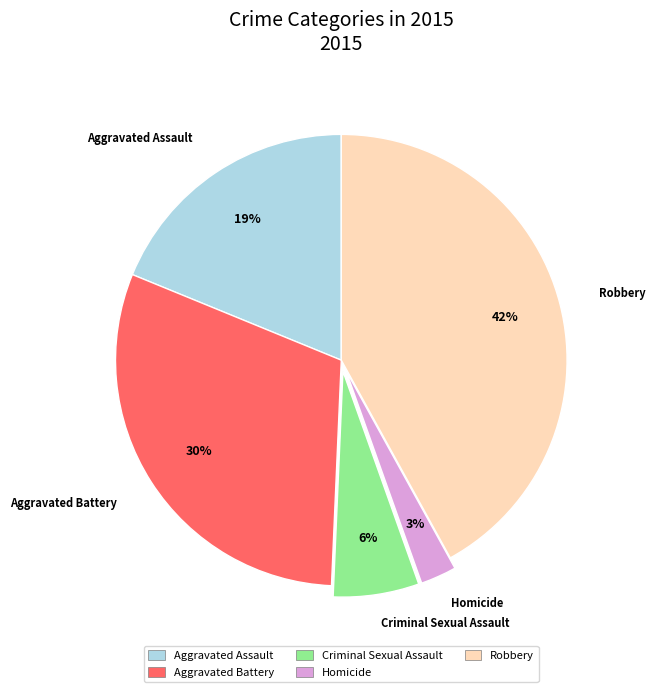

The Robbery slice represents 42% of the pie. True or false?

True